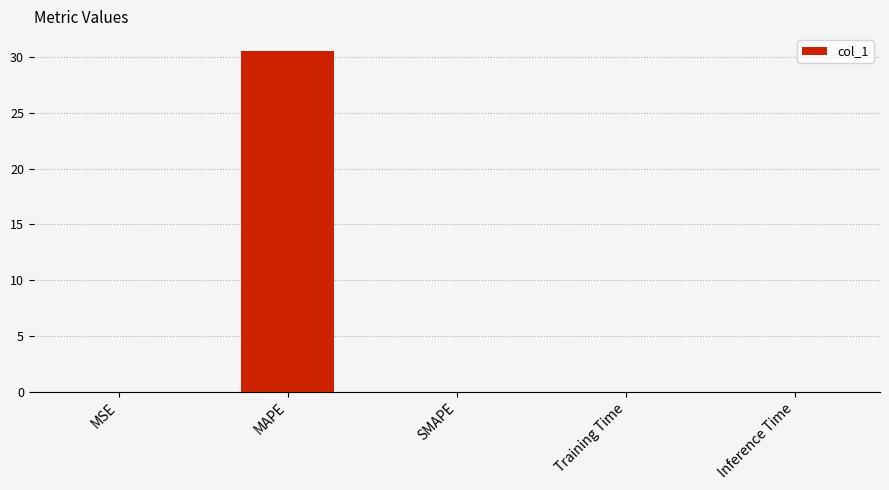

What is the change in value from MSE to MAPE?

+30.5